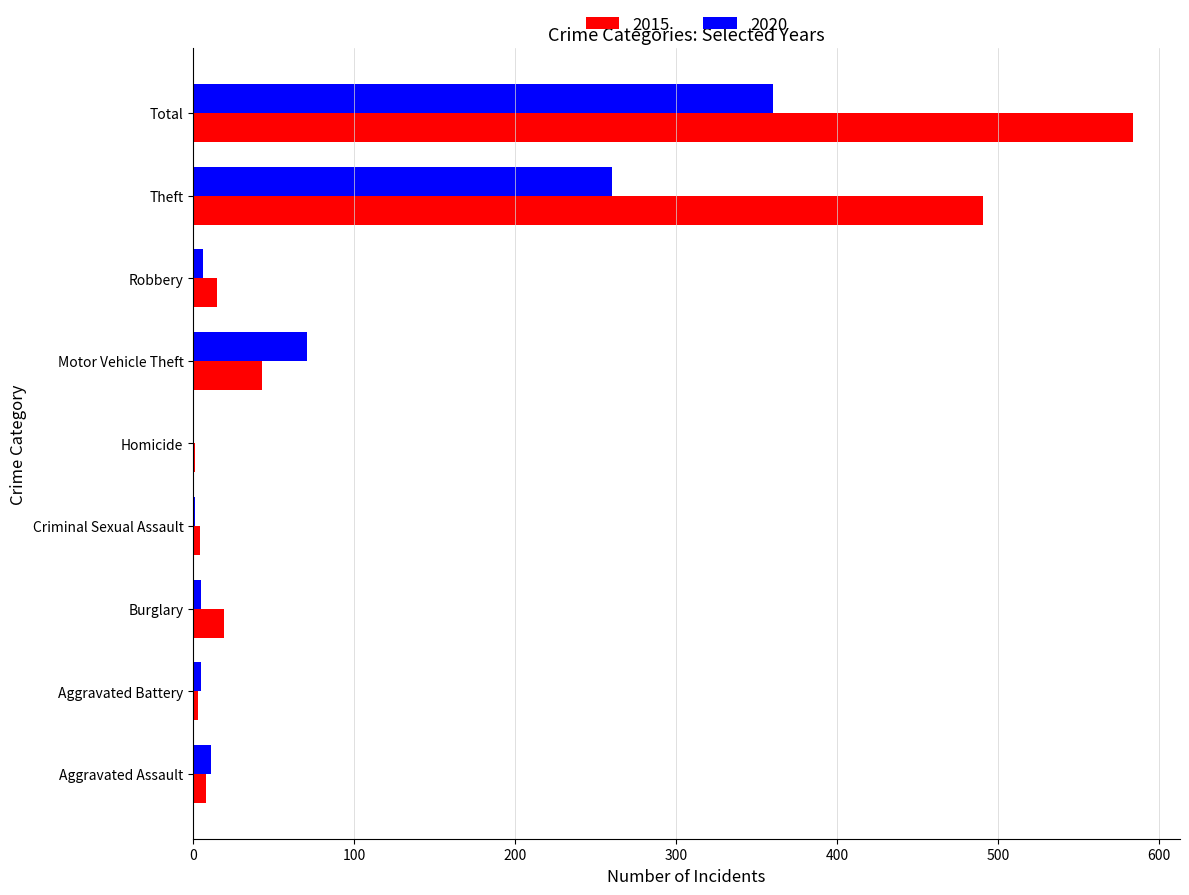

Which label corresponds to the largest value in the chart?

Total